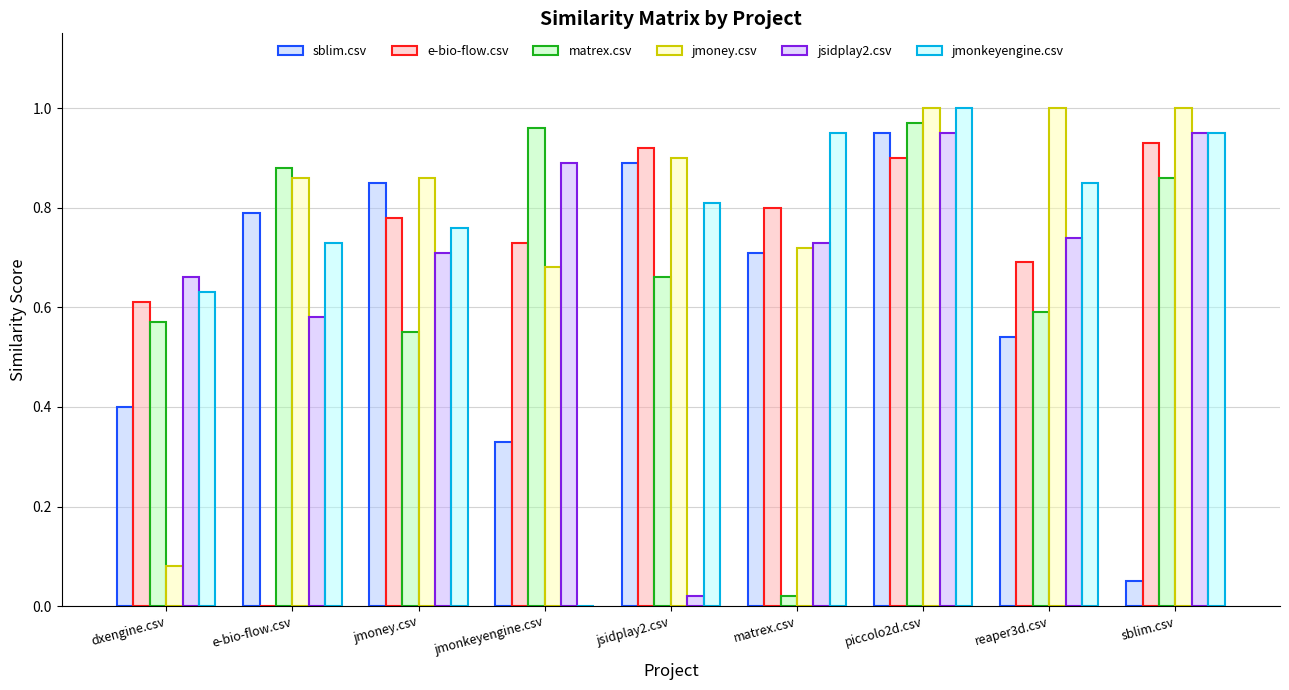

How many groups of bars are there?

9